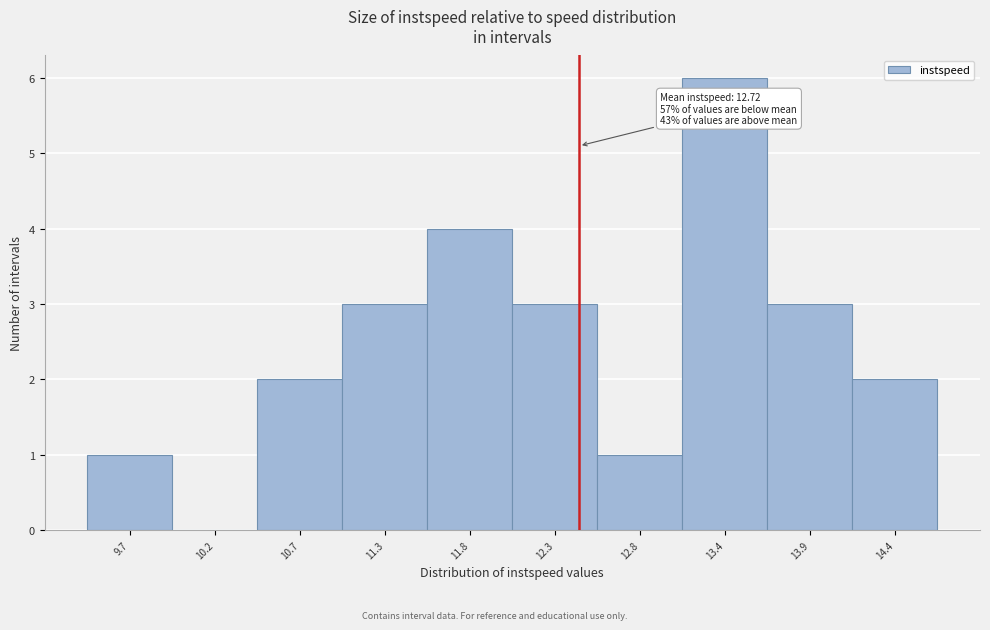

Reading left to right, what are all the values shown in this chart?

9.7=1	10.2=0	10.7=2	11.3=3	11.8=4	12.3=3	12.8=1	13.4=6	13.9=3	14.4=2